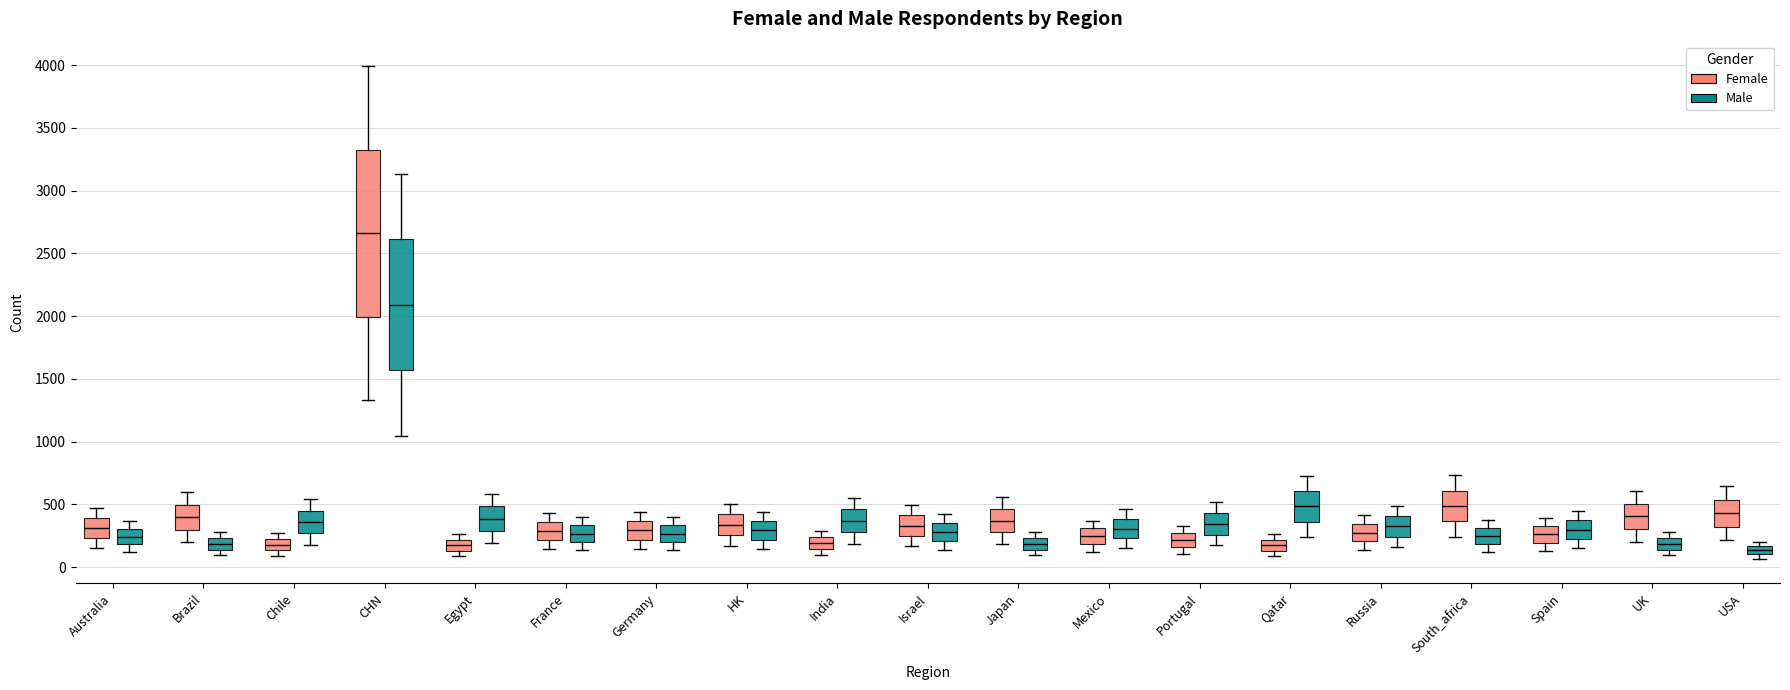

Where does the lower whisker of the box for CHN (Female) end on the y-axis? The values are not printed on the chart, so give them approximately, as read against the axis.

1350